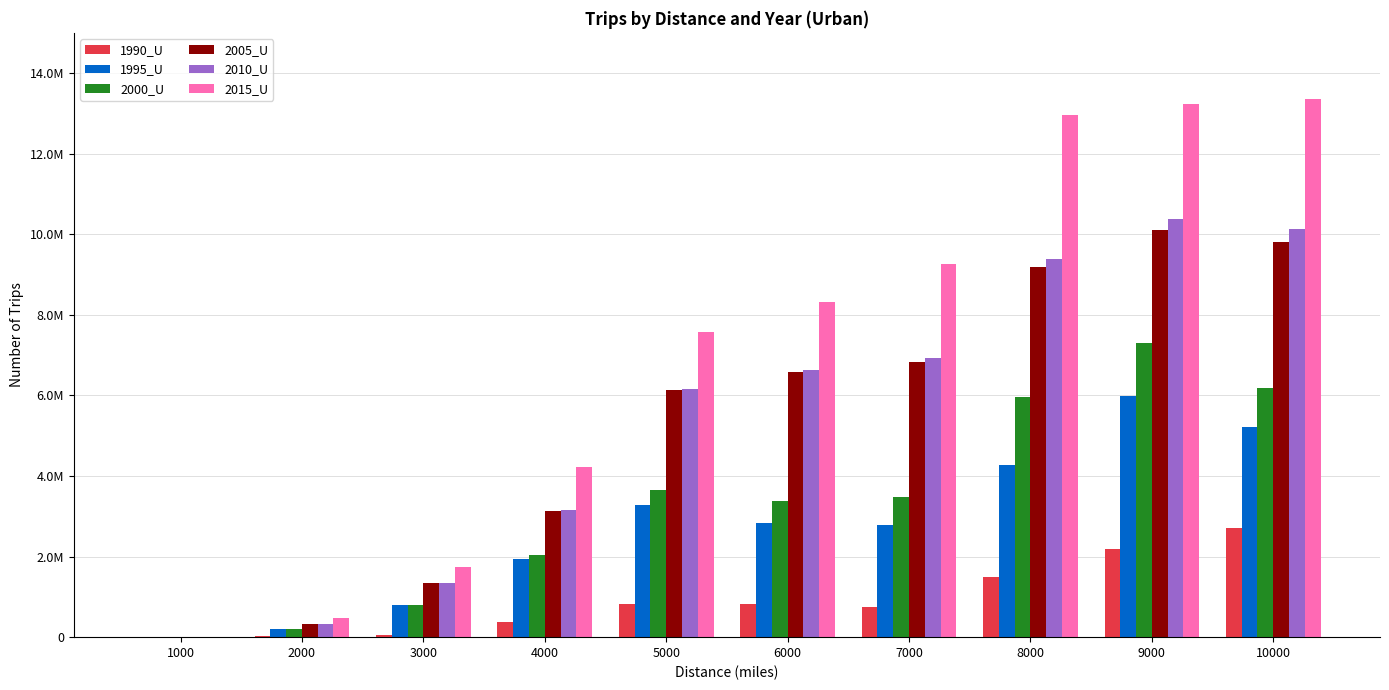

Reading right to left, what are all the values shown in this chart?

1990_U: 10000=2718840	9000=2189903	8000=1492617	7000=746876	6000=812012	5000=829907	4000=363887	3000=50969	2000=37089	1000=0
1995_U: 10000=5224719	9000=5976748	8000=4271468	7000=2778594	6000=2824959	5000=3273309	4000=1950753	3000=785957	2000=194255	1000=0
2000_U: 10000=6189328	9000=7297148	8000=5949546	7000=3481888	6000=3378498	5000=3641625	4000=2027459	3000=787723	2000=194255	1000=0
2005_U: 10000=9814596	9000=10096549	8000=9179768	7000=6831202	6000=6578632	5000=6124083	4000=3143768	3000=1348426	2000=329829	1000=0
2010_U: 10000=10118942	9000=10369658	8000=9378704	7000=6927093	6000=6624553	5000=6157159	4000=3162724	3000=1348495	2000=329829	1000=0
2015_U: 10000=13361298	9000=13234073	8000=12968067	7000=9262056	6000=8327452	5000=7582330	4000=4212425	3000=1751076	2000=476685	1000=0